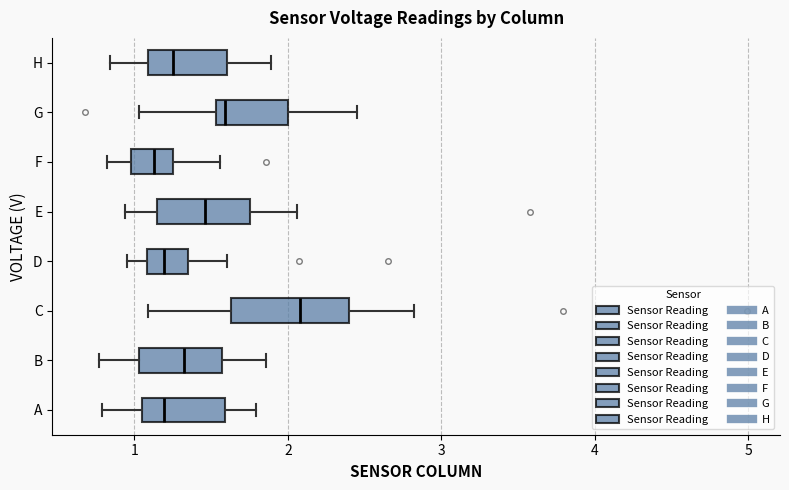

Where does the left whisker of the box for B end on the x-axis? The values are not printed on the chart, so give them approximately, as read against the axis.

0.8